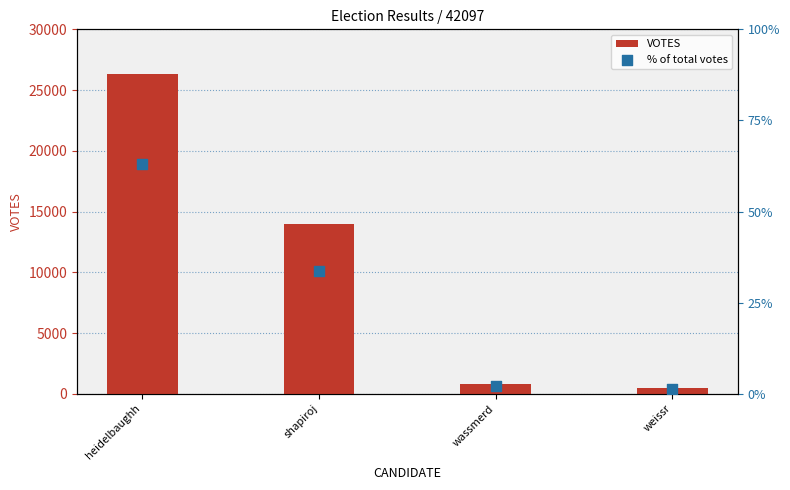

What are all the series names shown in the legend?

VOTES, % of total votes